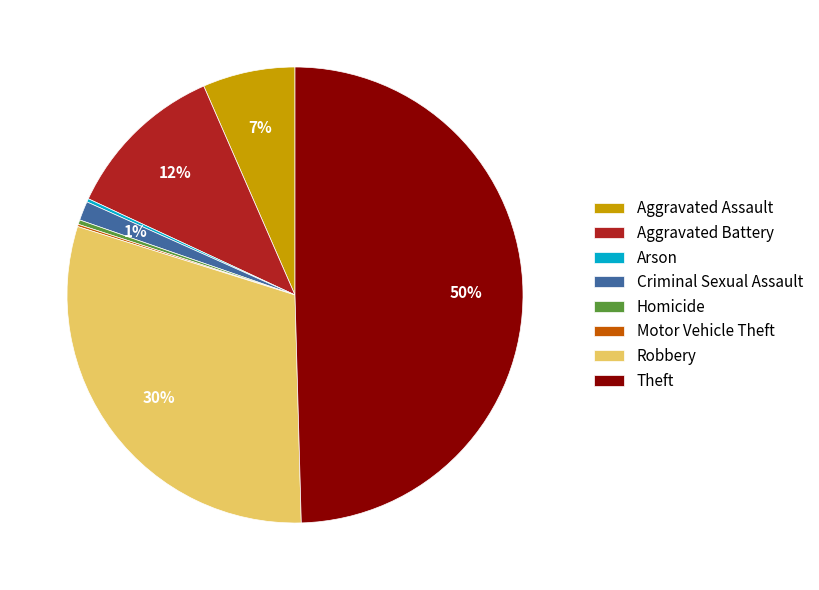

To the nearest percent, what percentage of the pie is Theft?

50%